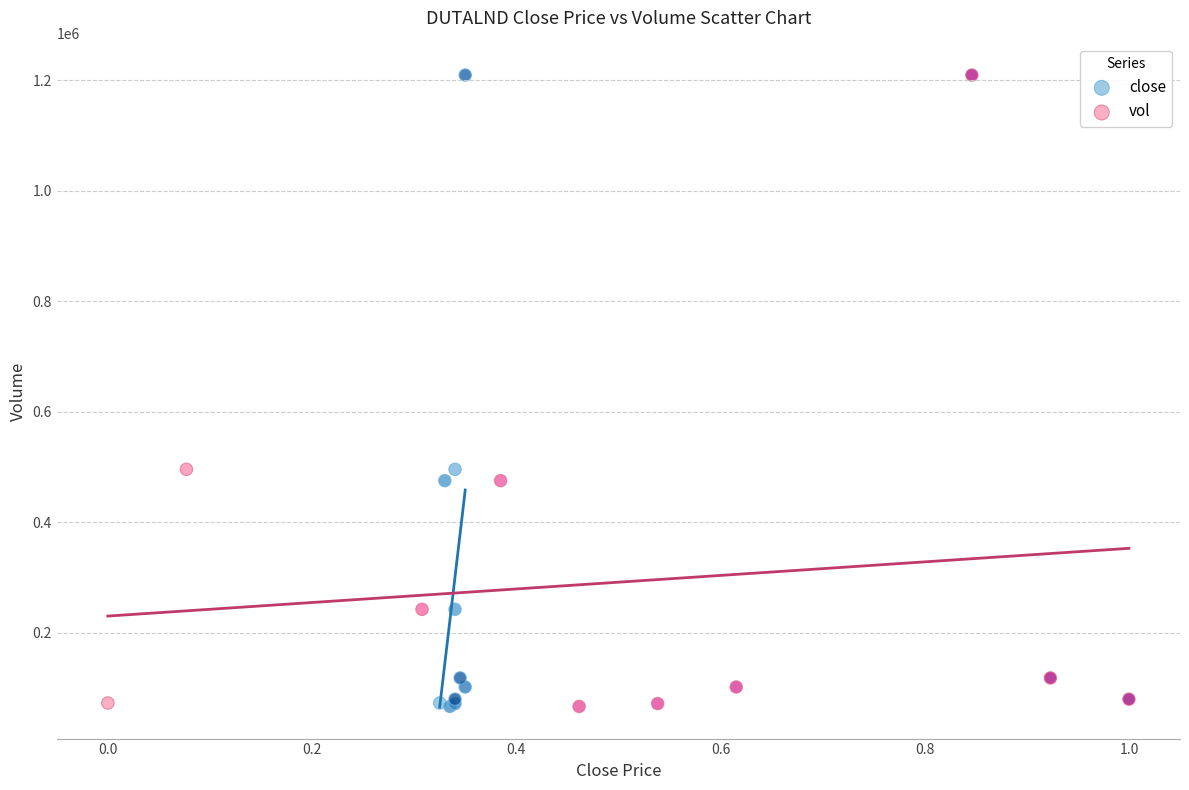

What are all the series names shown in the legend?

close, vol